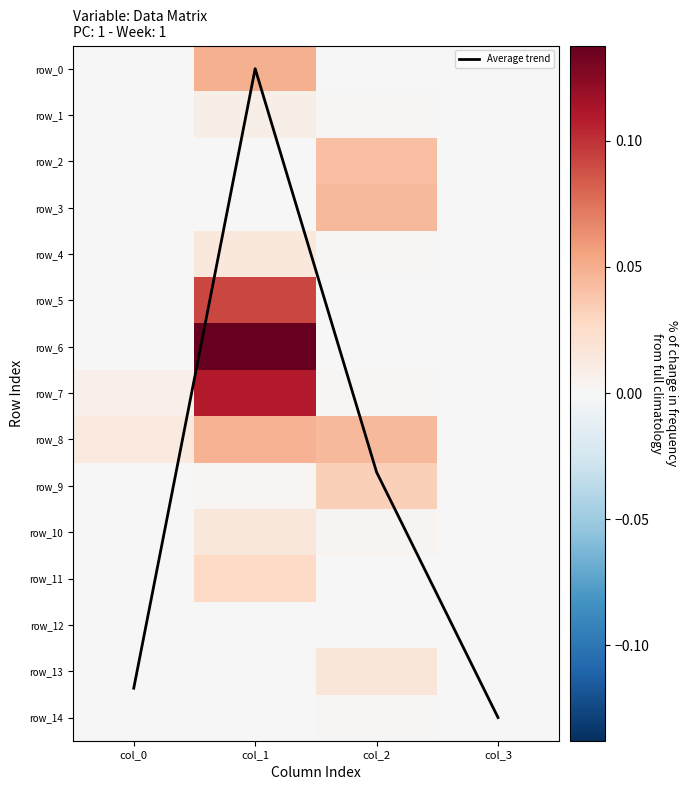

Count the row_8 values in the range 0 to 1.

4